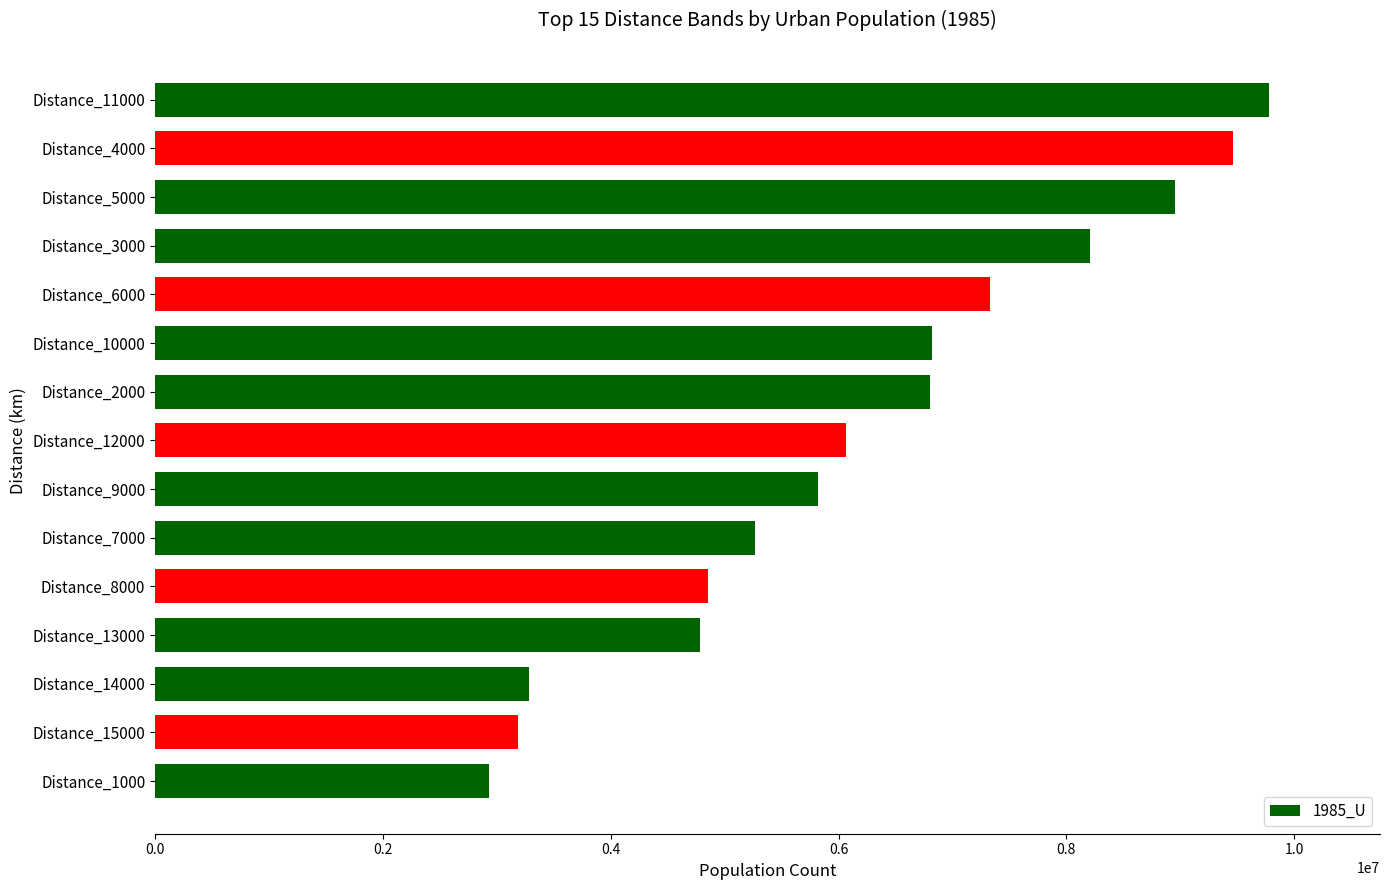

Read the value at Distance_8000, to the nearest 50.

4851250